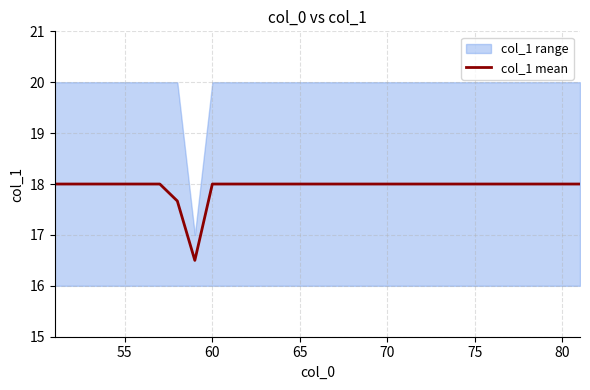

Is it true that col_1 mean equals 24.0 at 55?

False